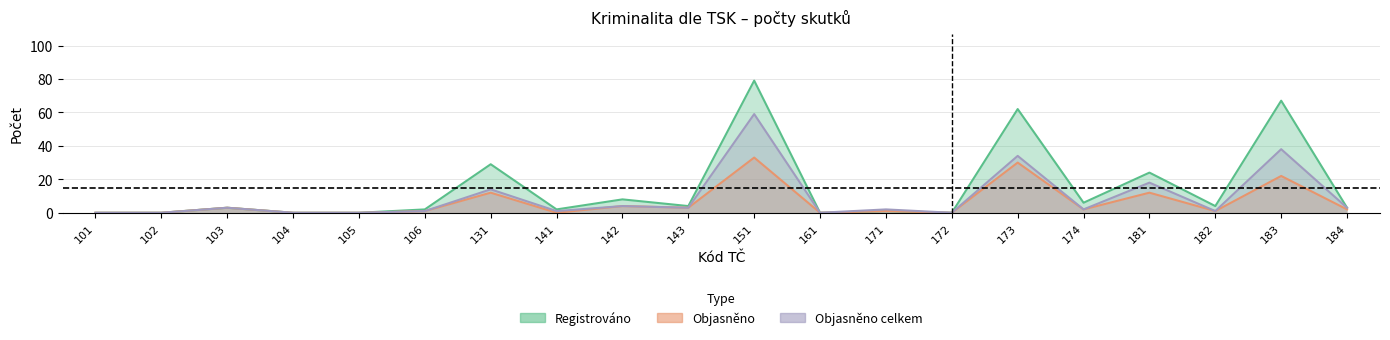

In Objasněno celkem, how many points are higher than both neighbors (excluding endpoints)?

8